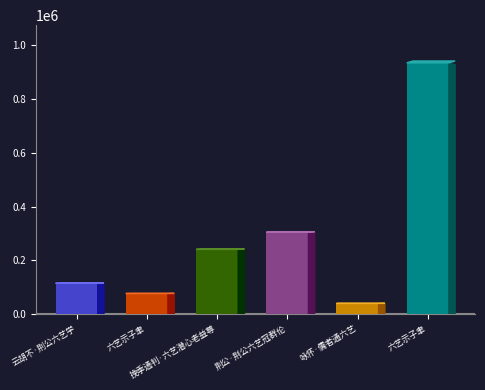

At which label is the value closest to 487406?

荆公·荆公六艺冠群伦